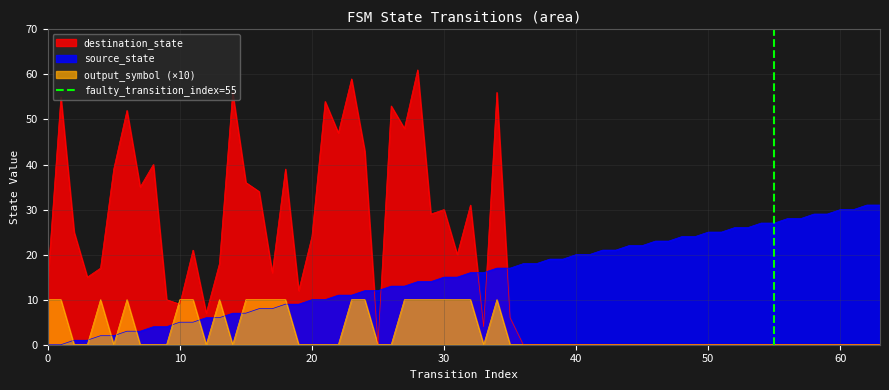

True or false: source_state has a value of 16 at 60.

False